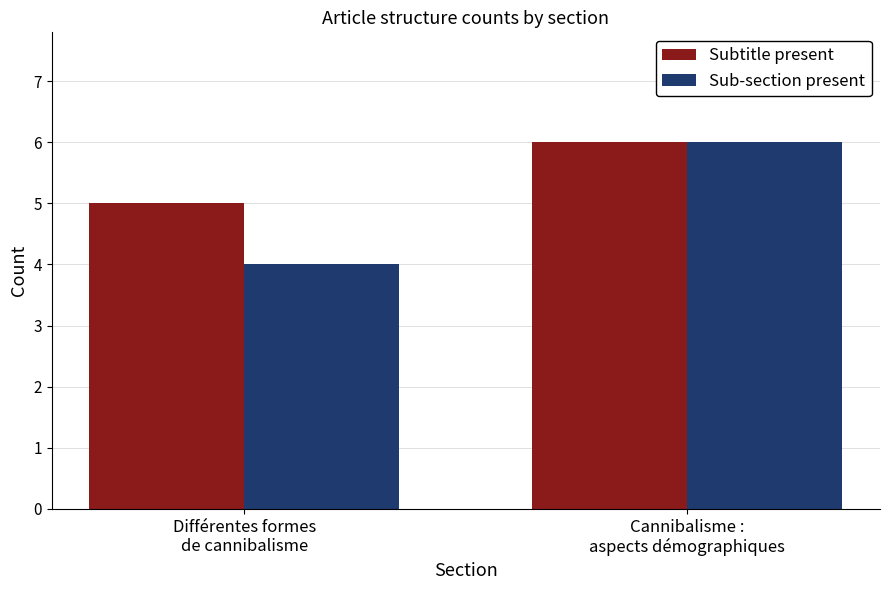

List the series in order of their overall mean, highest first.

Subtitle present, Sub-section present